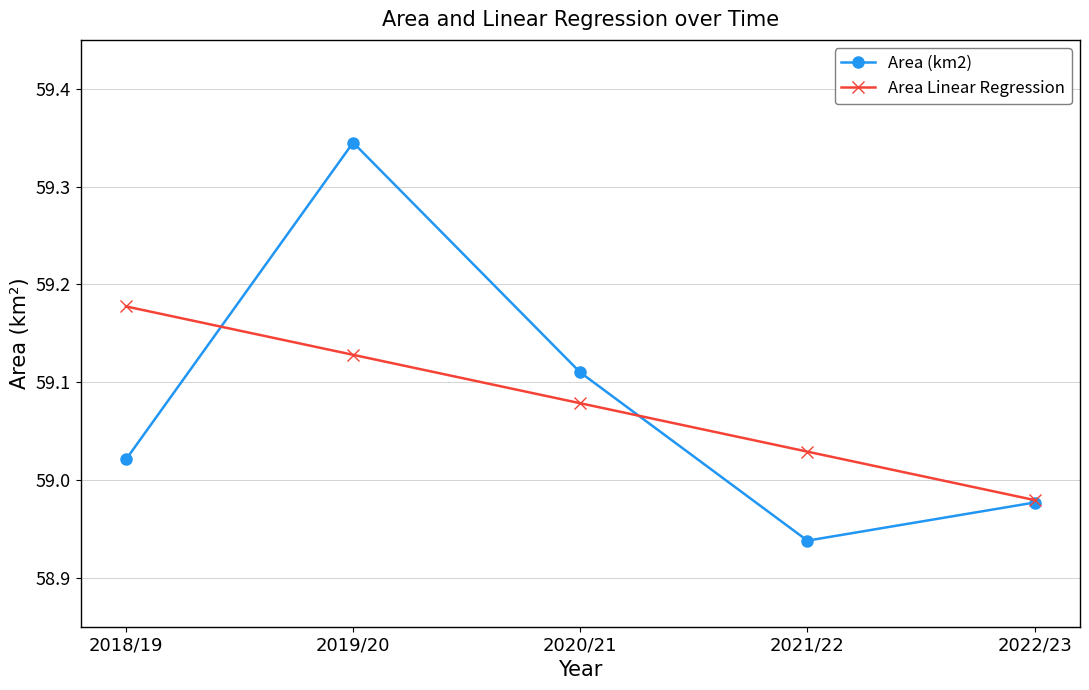

What are all the series names shown in the legend?

Area (km2), Area Linear Regression